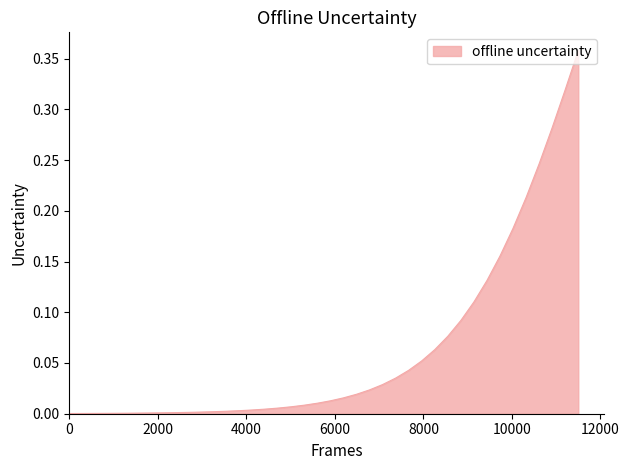

What is the difference between the second highest and second lowest values?

0.3